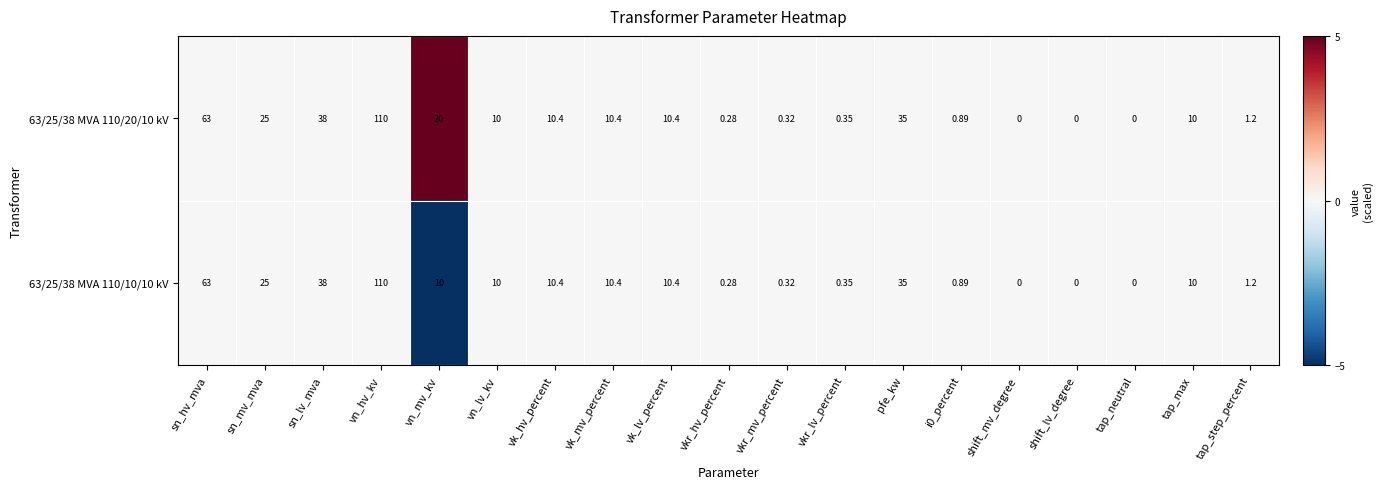

Rank the series by their average value, from highest to lowest.

63/25/38 MVA 110/20/10 kV, 63/25/38 MVA 110/10/10 kV